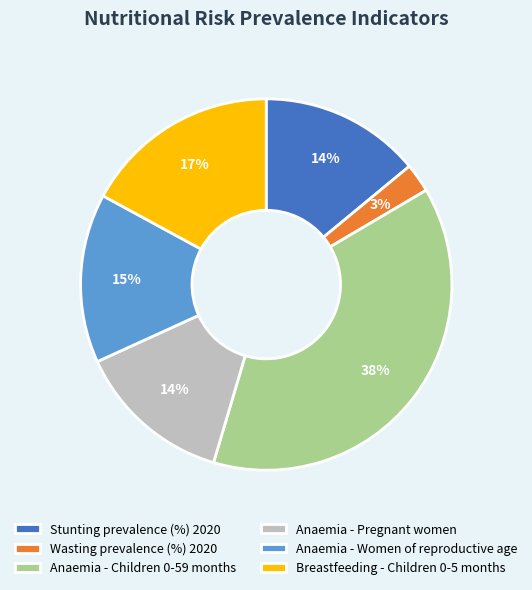

To the nearest percent, what is the average slice percentage?

17%